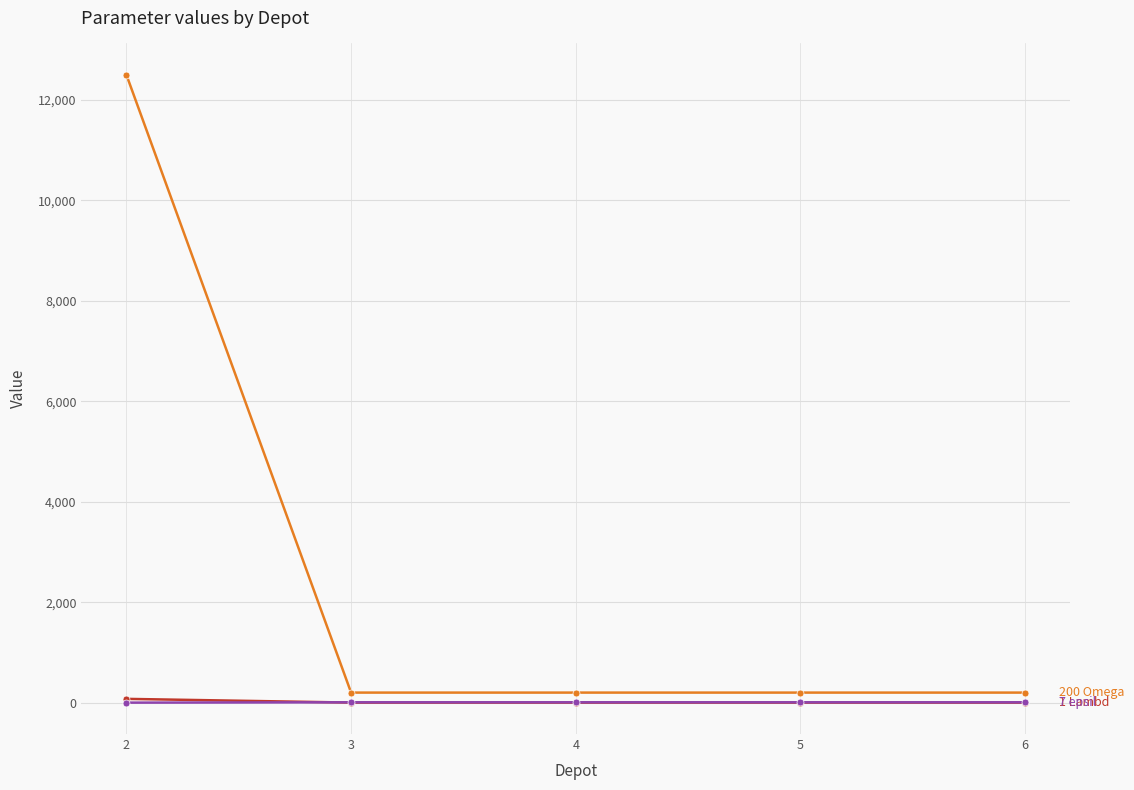

What is the maximum value shown in the chart?

12500